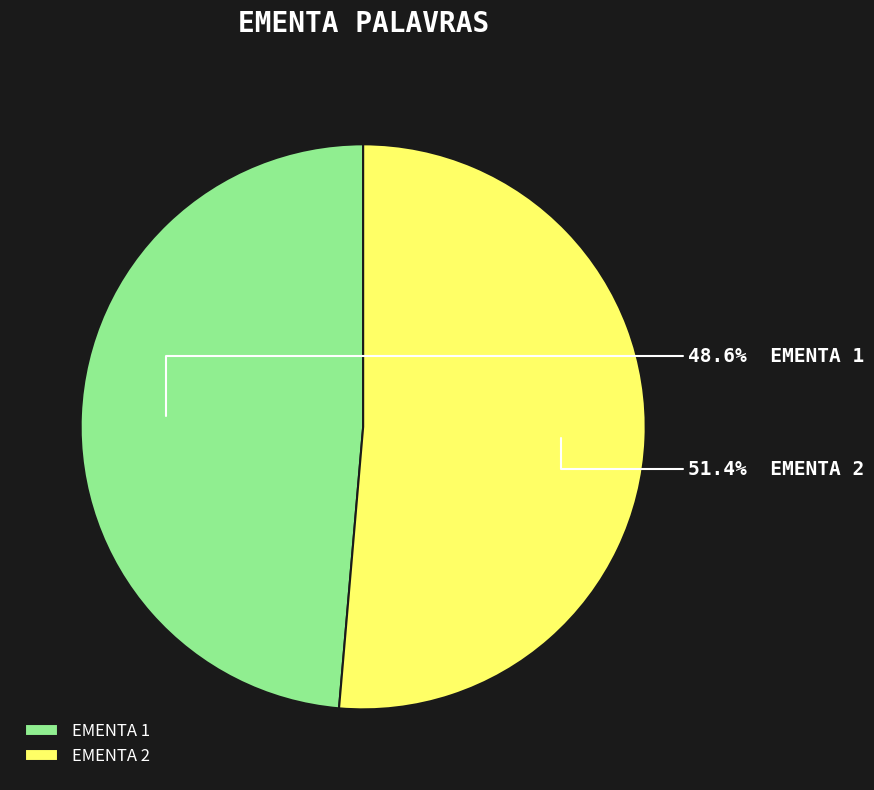

Rank the categories by value from lowest to highest.

EMENTA 1, EMENTA 2